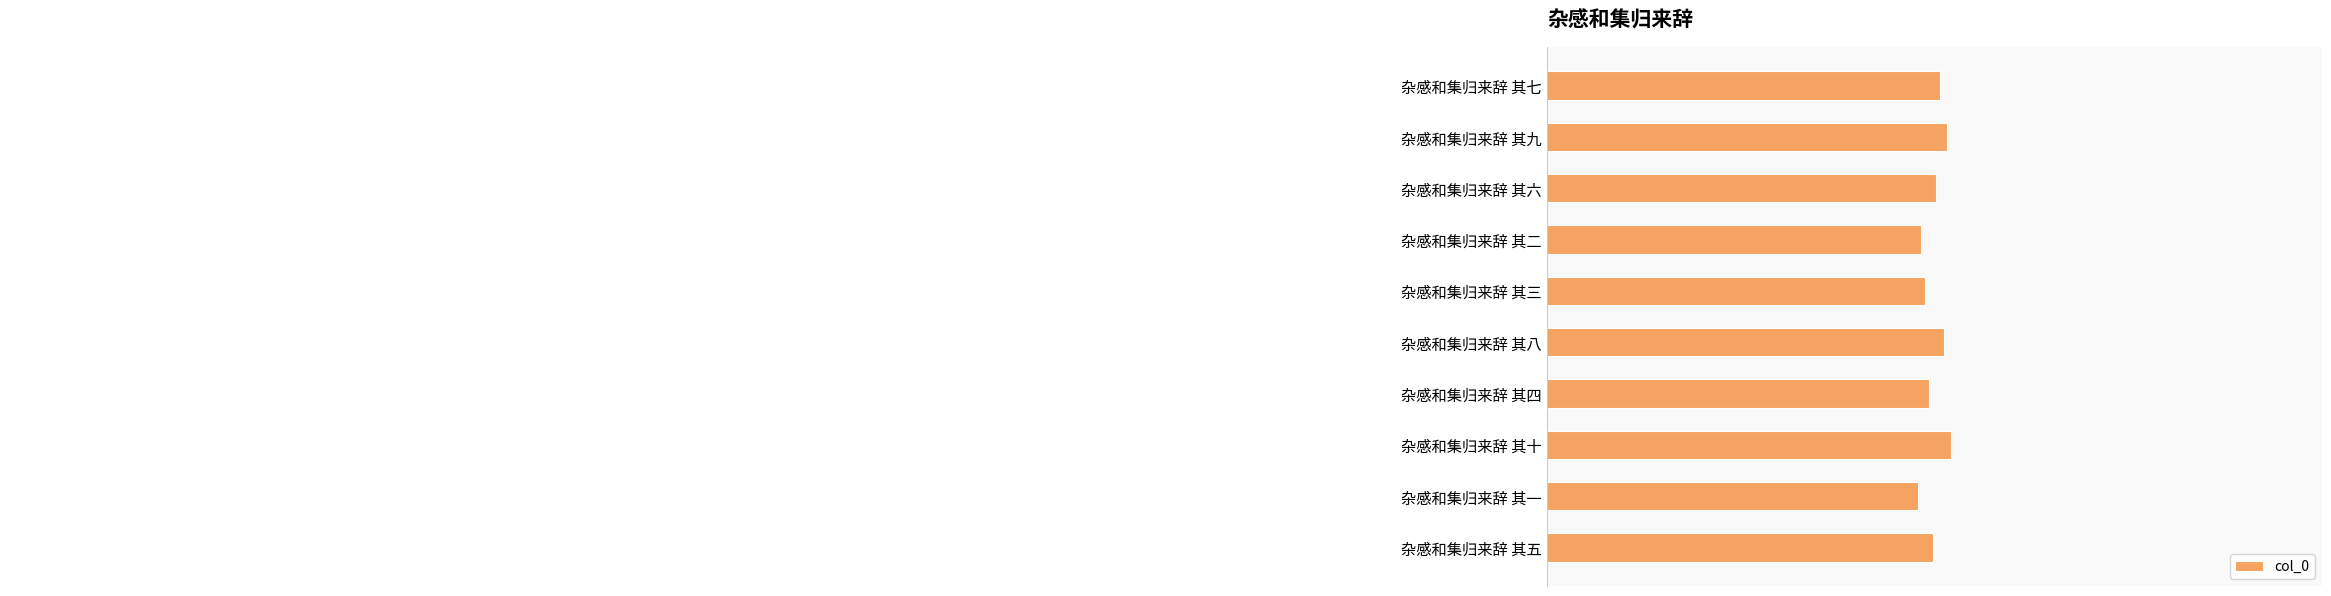

At which label is the value closest to 613904?

杂感和集归来辞 其五